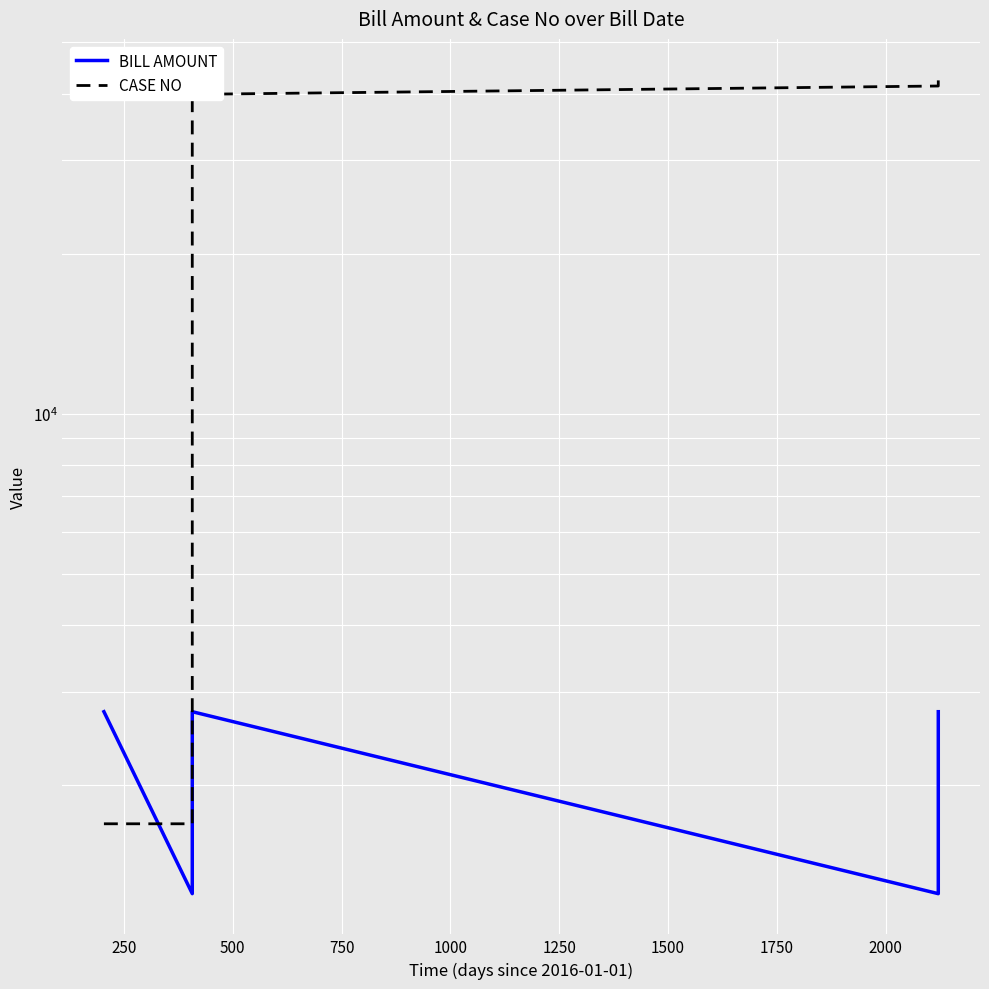

After their last crossing, which series has the higher values: CASE NO or BILL AMOUNT?

CASE NO